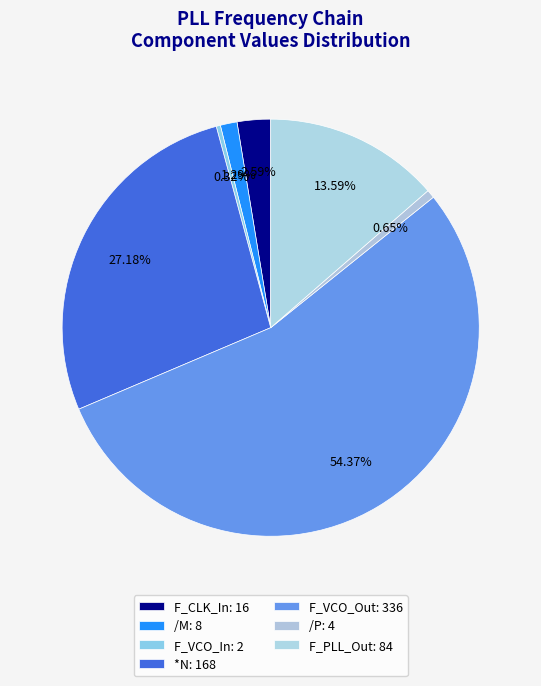

Which slice represents more than half of the pie?

F_VCO_Out